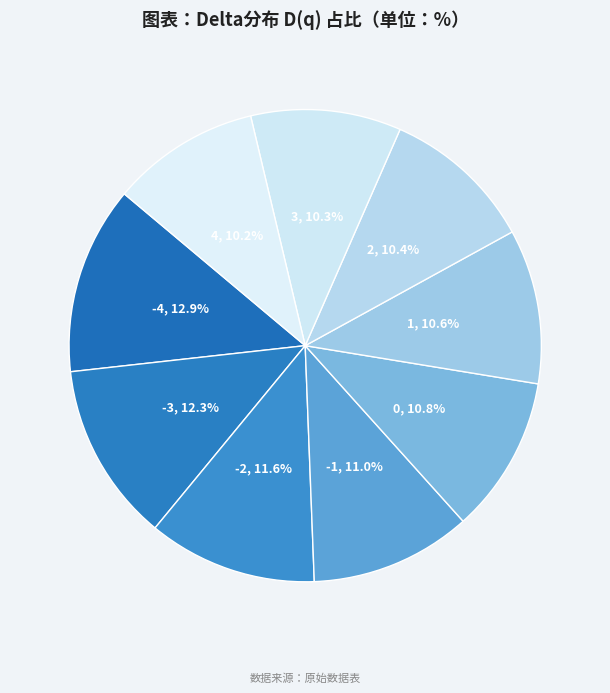

To the nearest percent, what is the difference between the -2 and 4 slice percentages?

1%